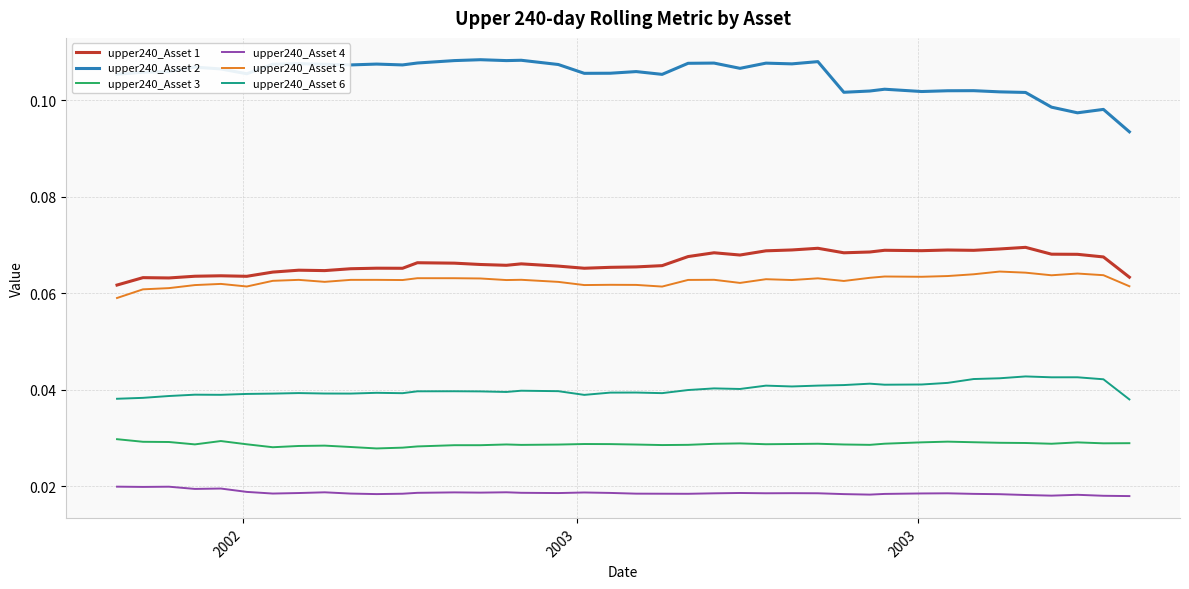

True or false: upper240_Asset 5 and upper240_Asset 4 cross at least once.

False